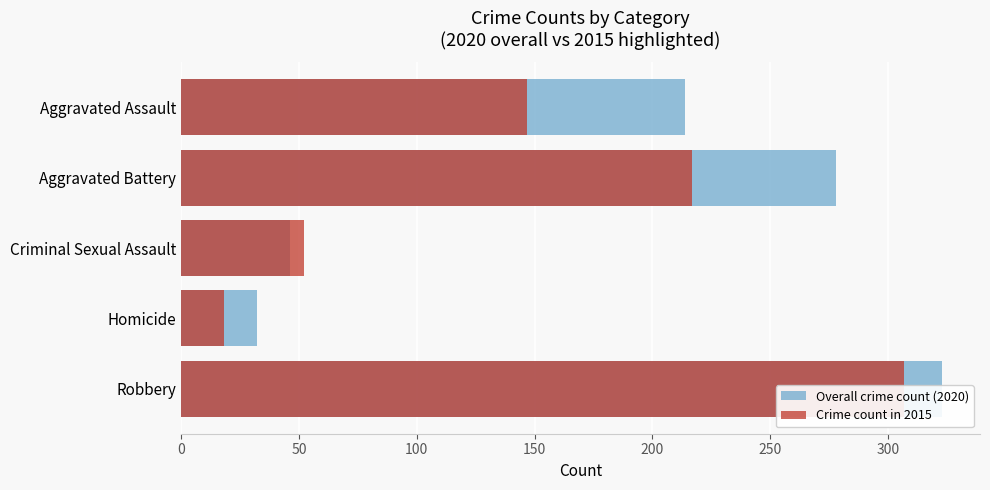

At Aggravated Assault, list the series in order from largest to smallest.

Overall crime count (2020), Crime count in 2015